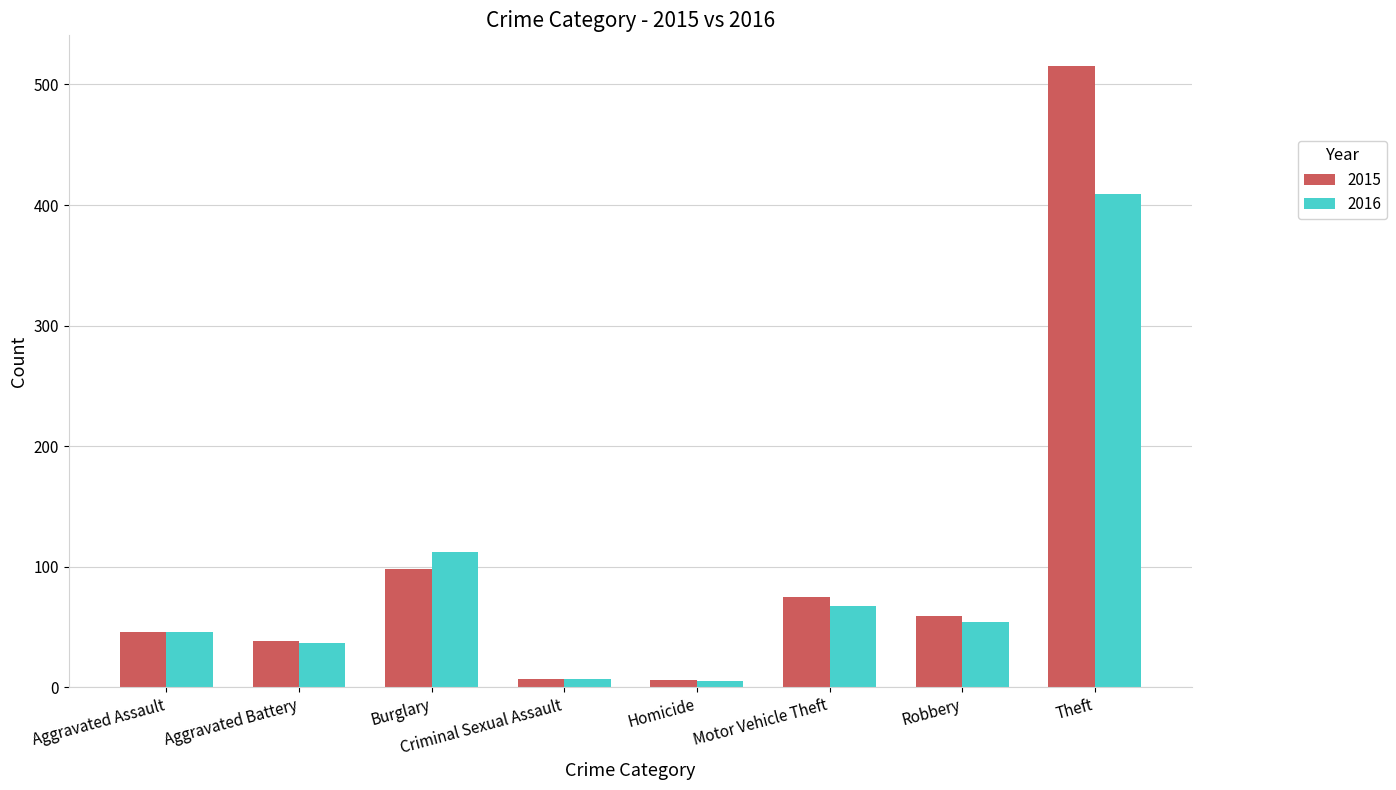

Count the number of data series in this chart.

2